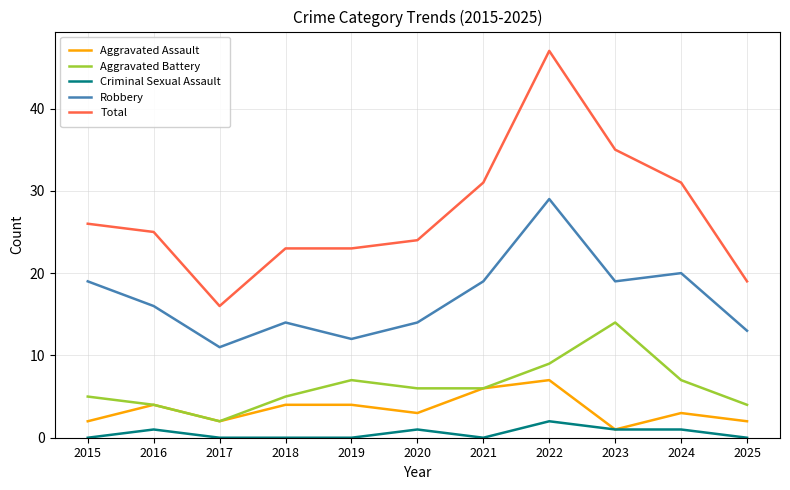

At 2020, list the series in order from largest to smallest.

Total, Robbery, Aggravated Battery, Aggravated Assault, Criminal Sexual Assault